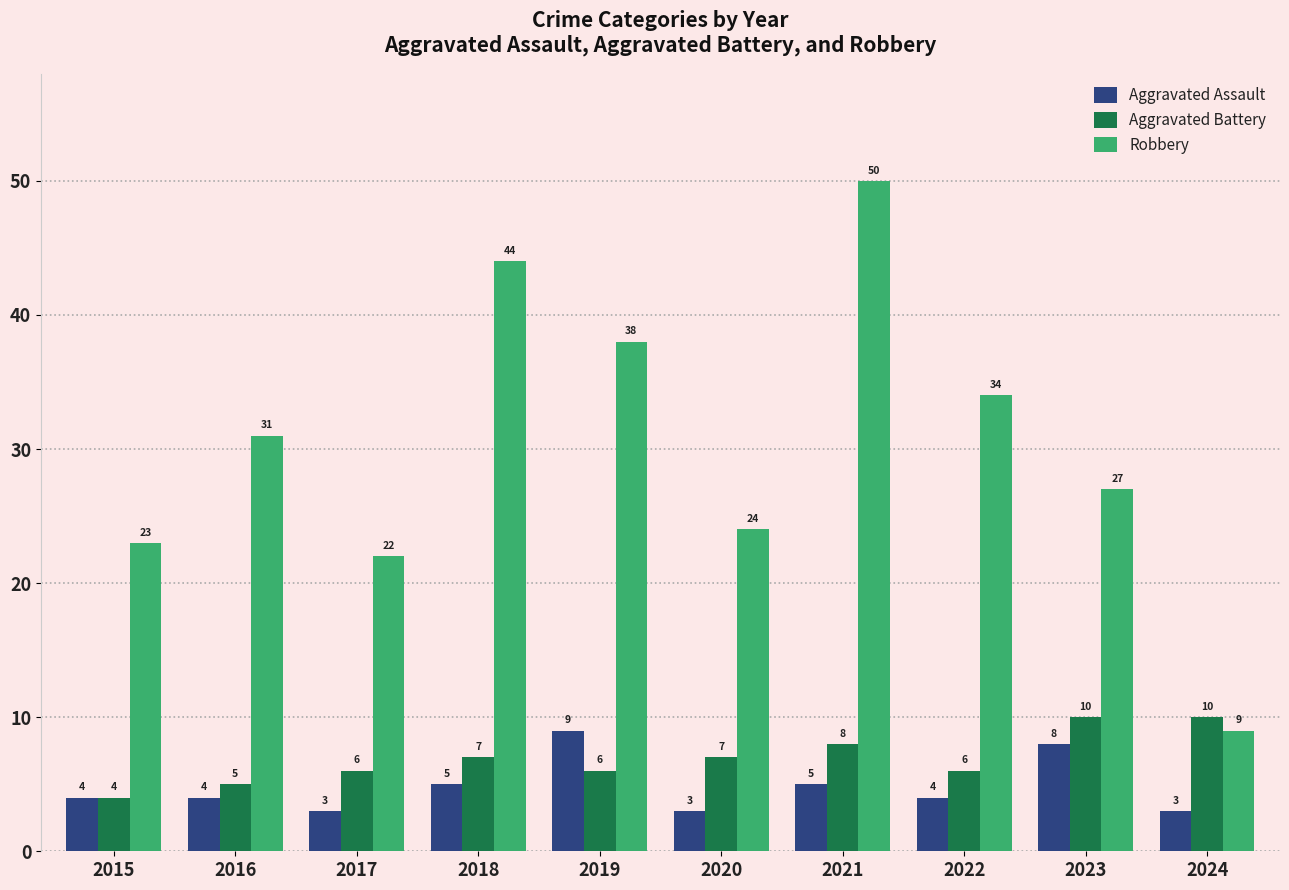

Are the bars grouped side by side (vs. stacked)?

Yes